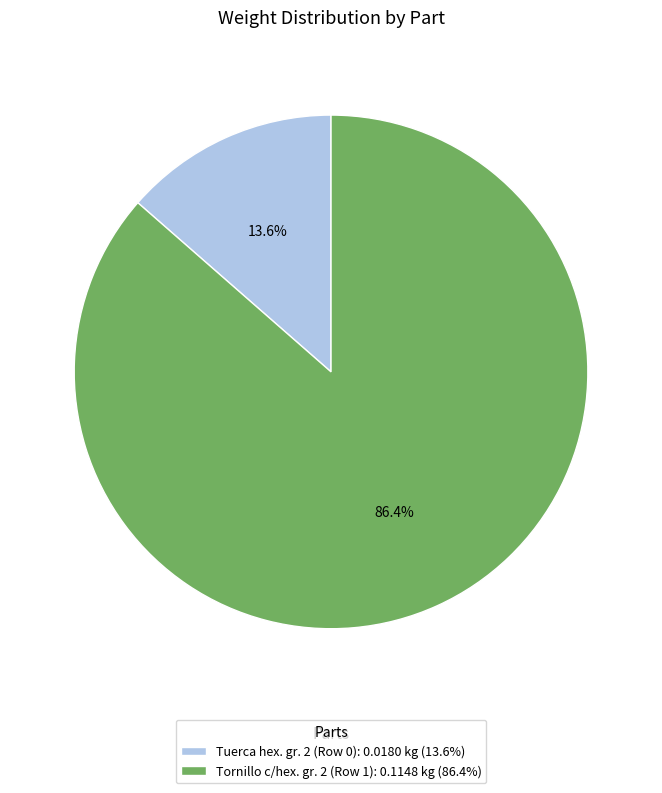

The Tornillo c/hex. gr. 2 (Row 1) slice represents 81% of the pie. True or false?

False